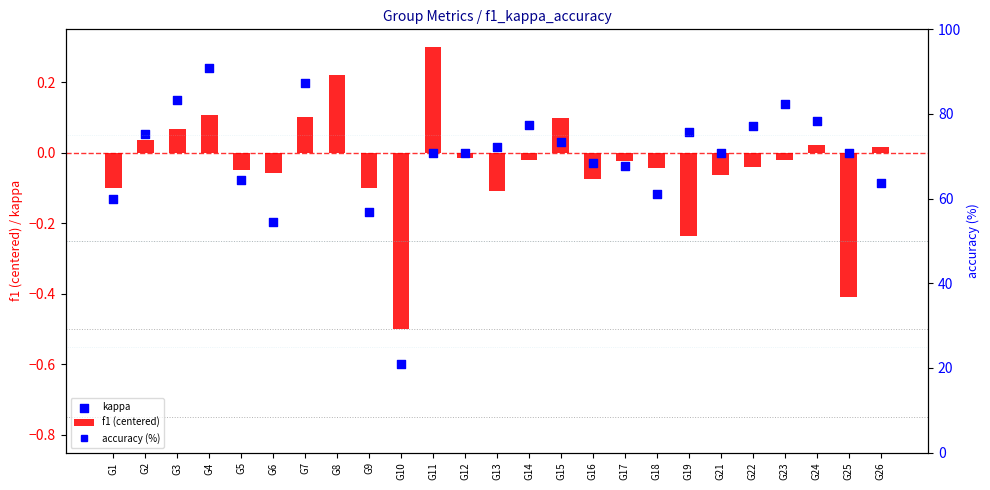

At which category is the sum across all series the highest?

G8